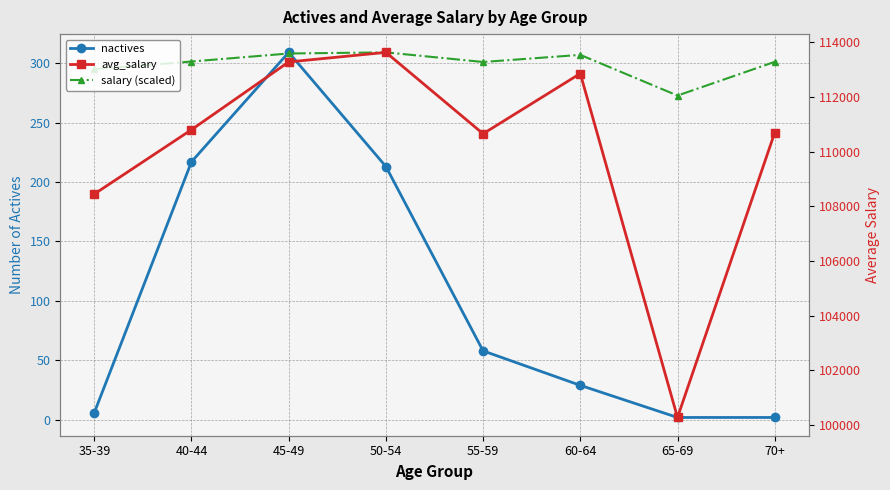

How many lines are shown in the chart?

3